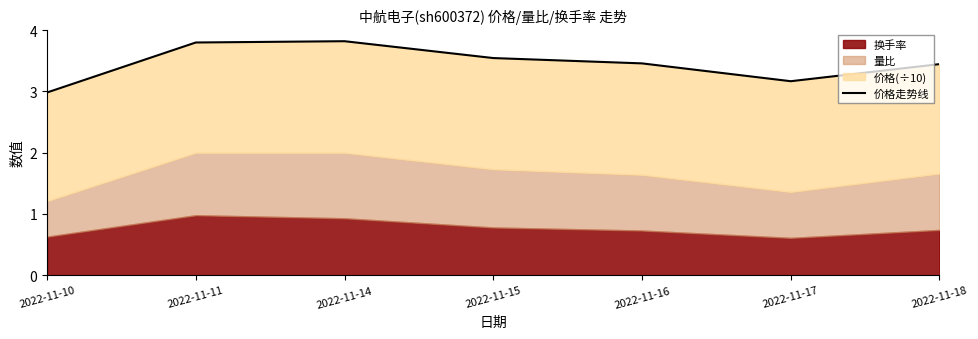

Does the chart display data point markers on the line(s)?

No